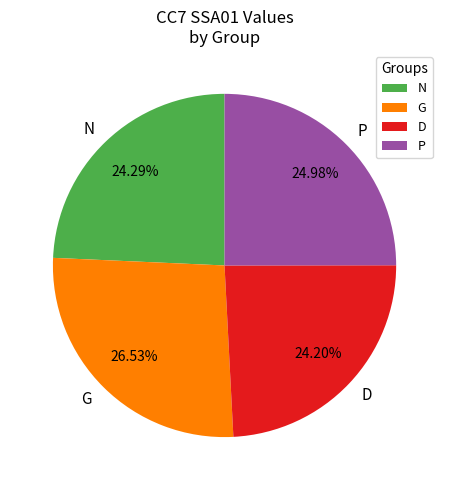

Combined, what portion of the pie is D and P?

49.2%